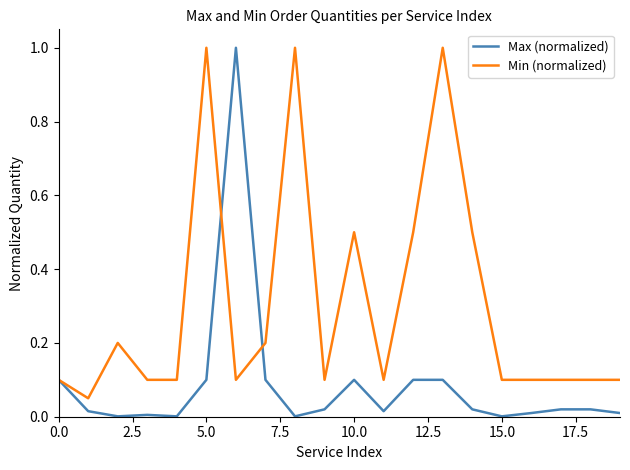

List the series in order of their overall mean, lowest first.

Max (normalized), Min (normalized)